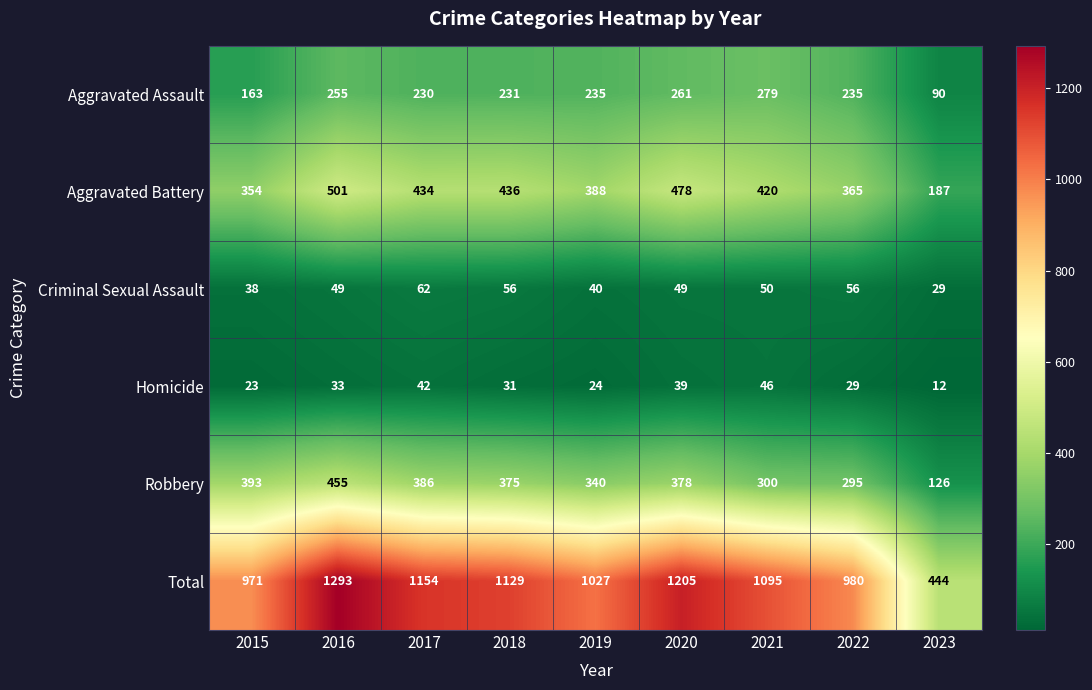

Which label corresponds to the smallest value in the chart?

2023